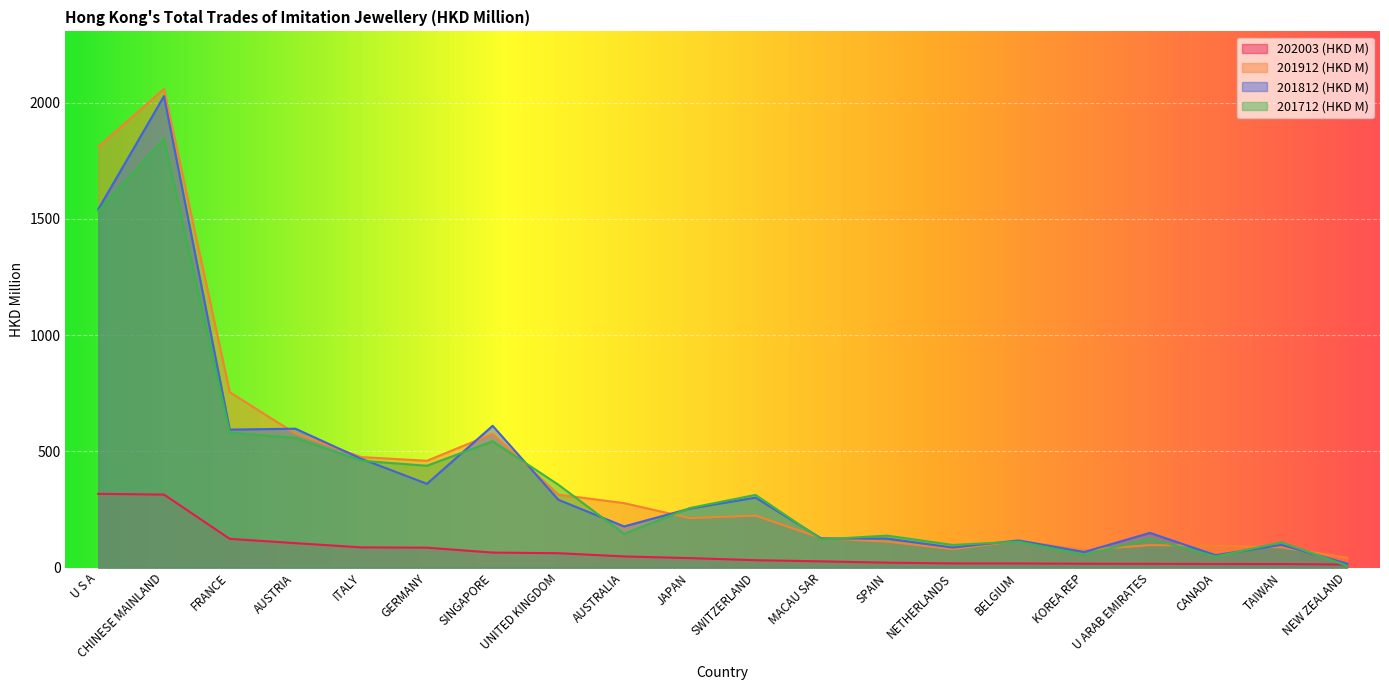

How many values in the 202003 (HKD M) series exceed 40?

10